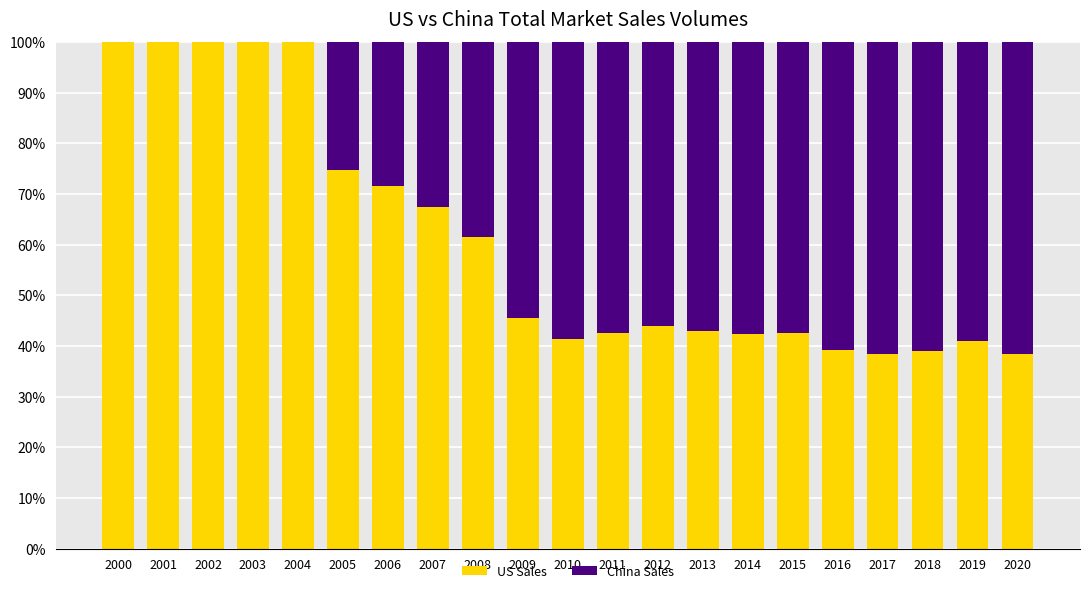

What is the total value across all series at 2020?

100.0